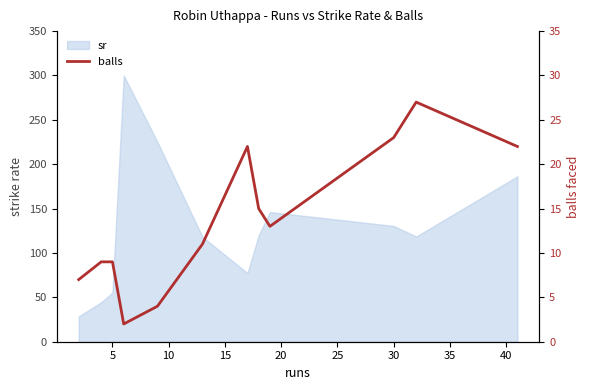

Which has a higher value, 5 or 35?

35